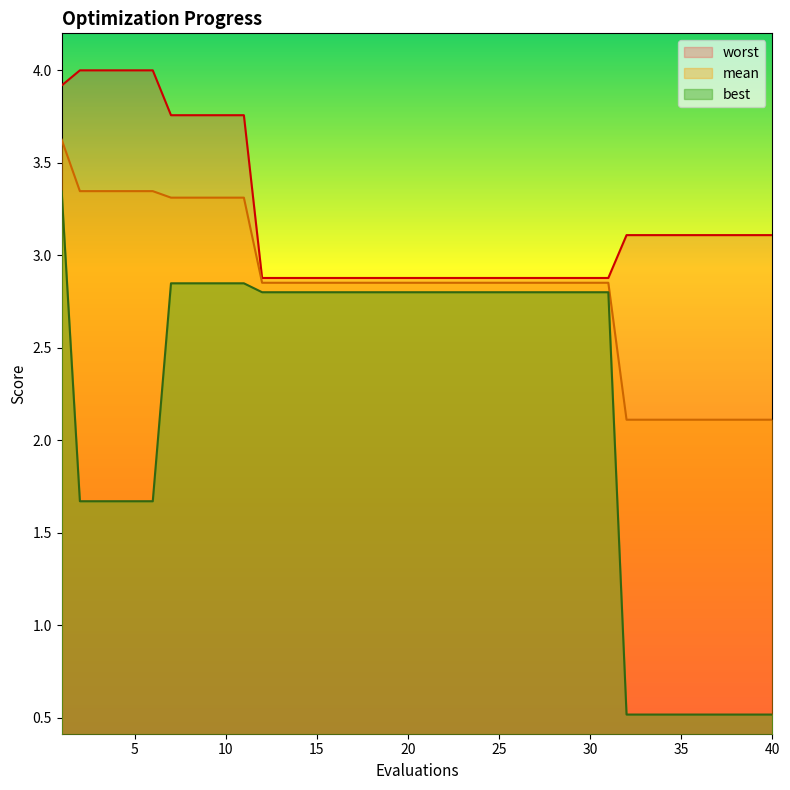

What is the difference between the maximum and minimum values in the worst series?

1.1